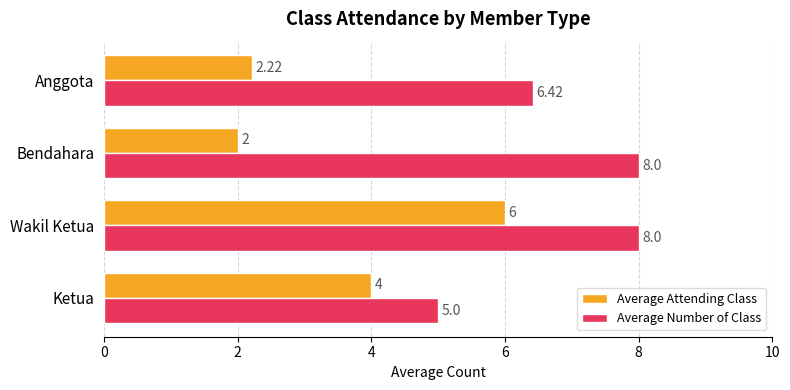

Rank the series by their average value, from highest to lowest.

Average Number of Class, Average Attending Class